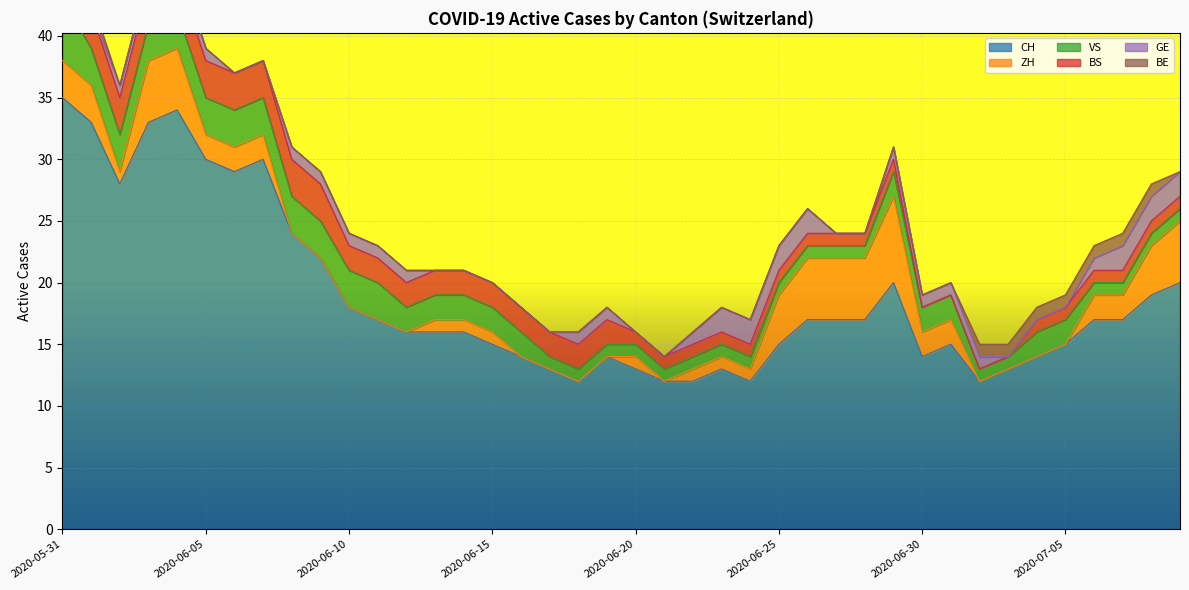

How many intersections are there between BE and ZH?

2